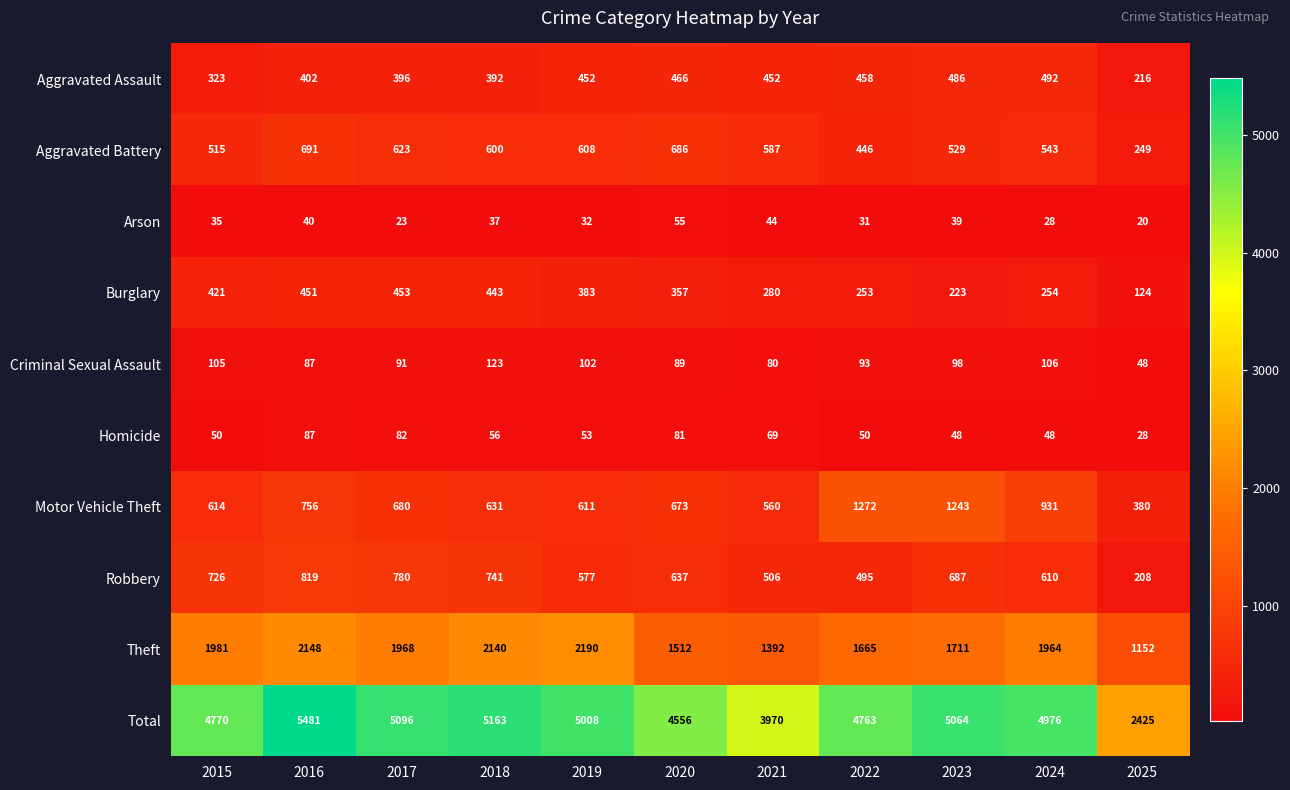

How many values in the Aggravated Battery series are below 587?

5